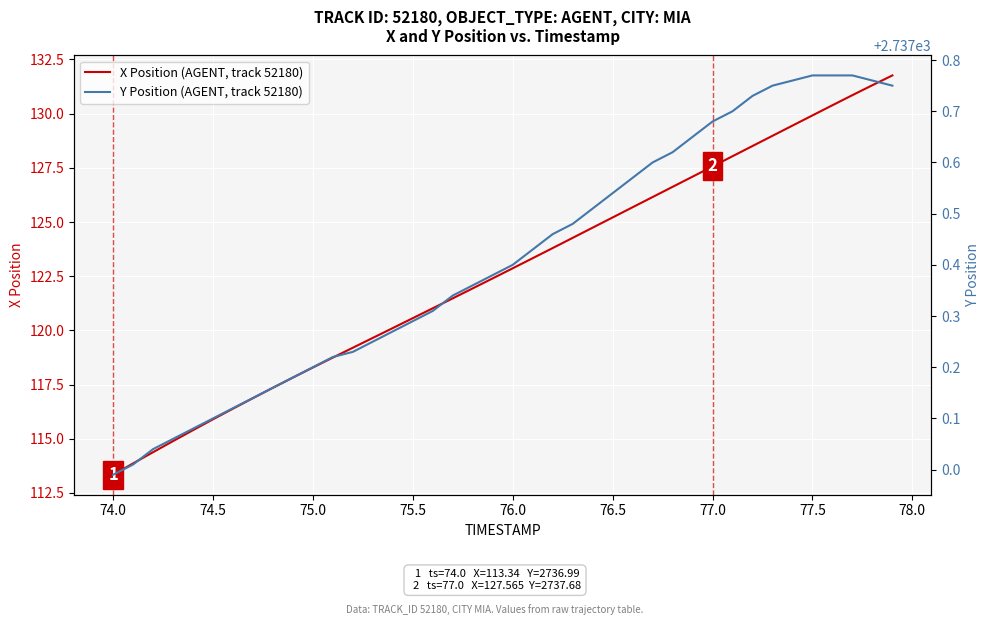

At how many categories does at least one series exceed 2356?

40